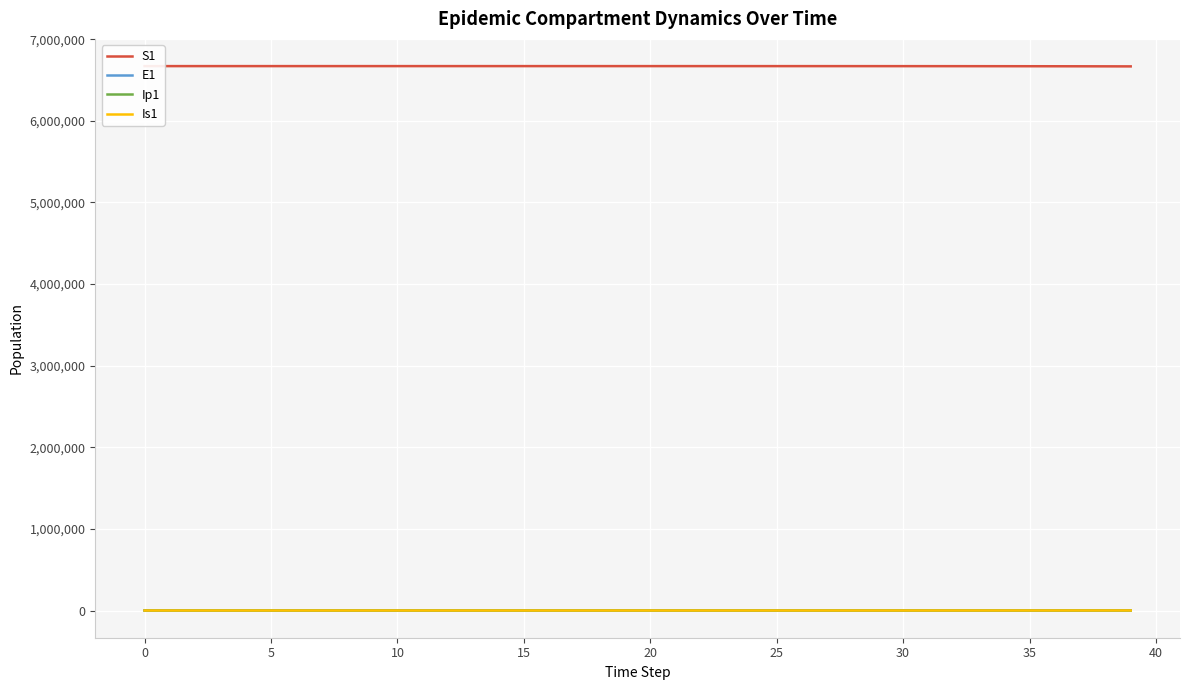

The value of S1 at 5 is 6671080.0. True or false?

True